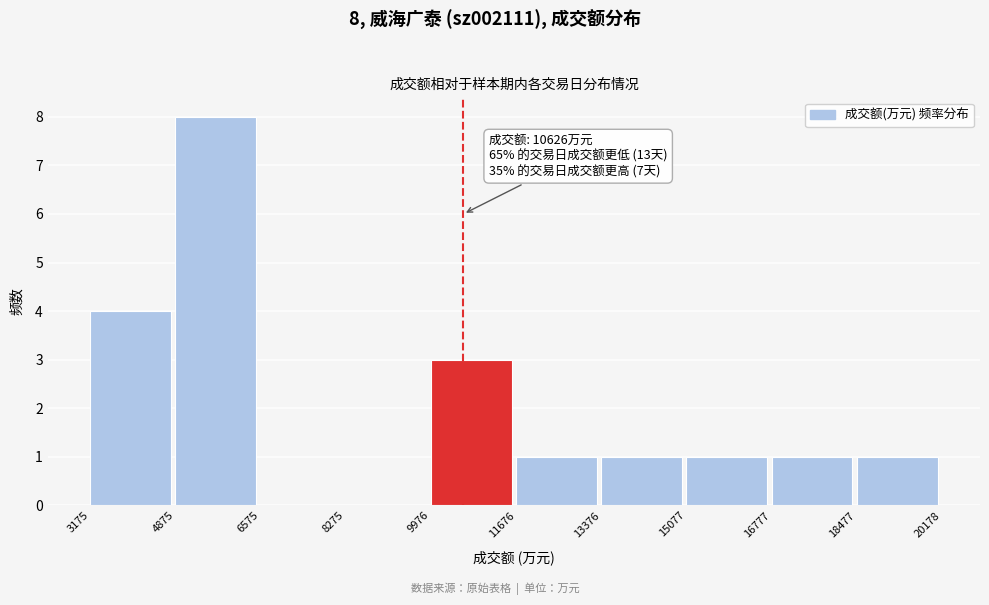

Which range on the x-axis has the tallest bar?

4875 to 6575